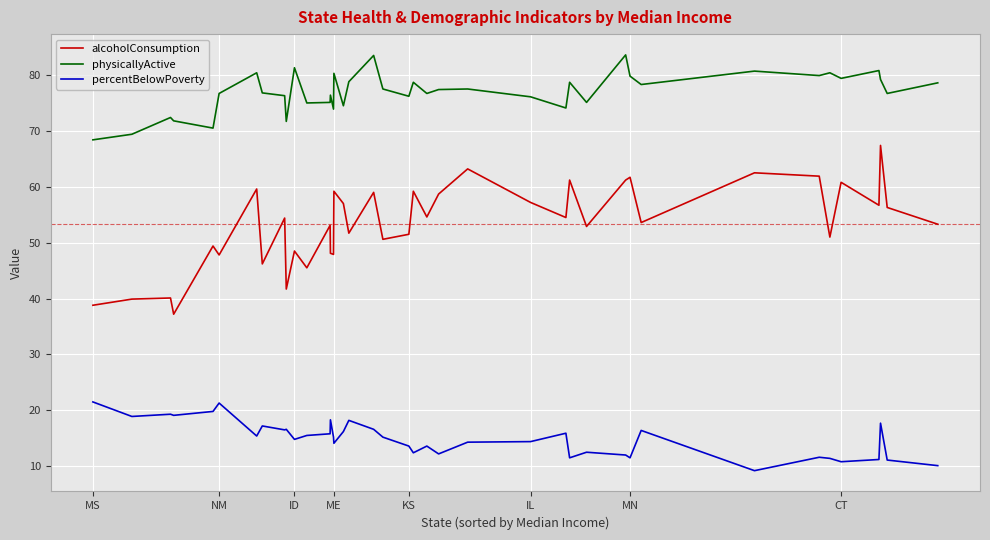

How many lines are shown in the chart?

3